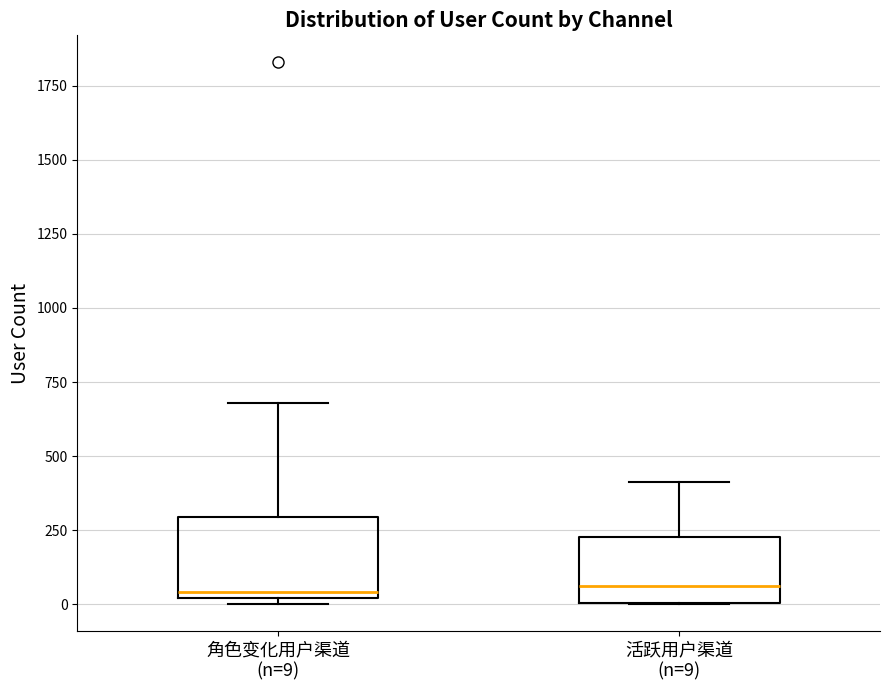

Reading left to right, transcribe this box plot: for each box, give where its median line is, the range the box spans, and where its two whiskers end, as read against the y-axis. The values are not printed on the chart, so give them approximately, as read against the axis.

角色变化用户渠道 (n=9): median 50, box 0 to 300, whiskers 0 (just below the box's lower edge) to 700
活跃用户渠道 (n=9): median 50, box 0 to 250, whiskers 0 to 400